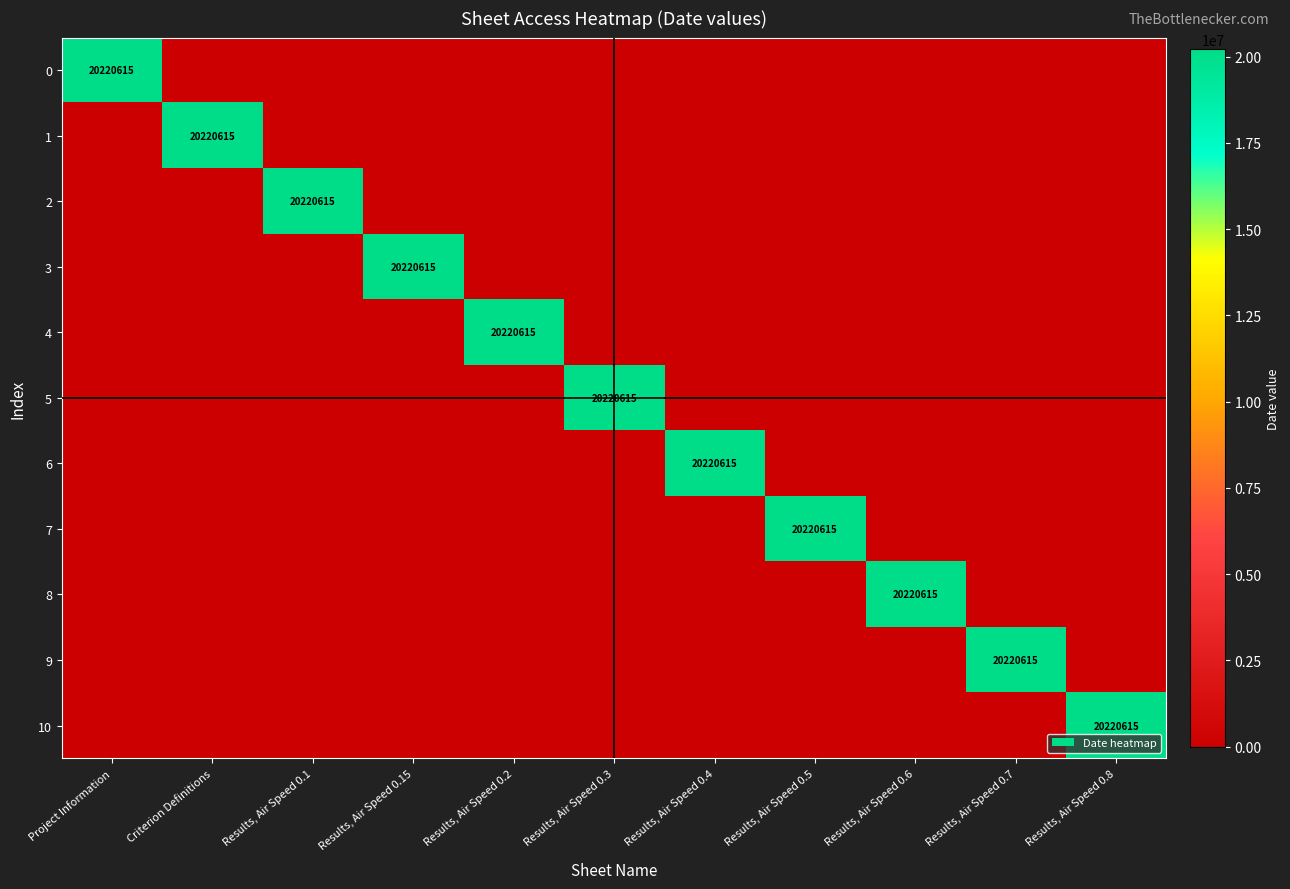

The 5 series shows 10978285 at Results, Air Speed 0.3. True or false?

False